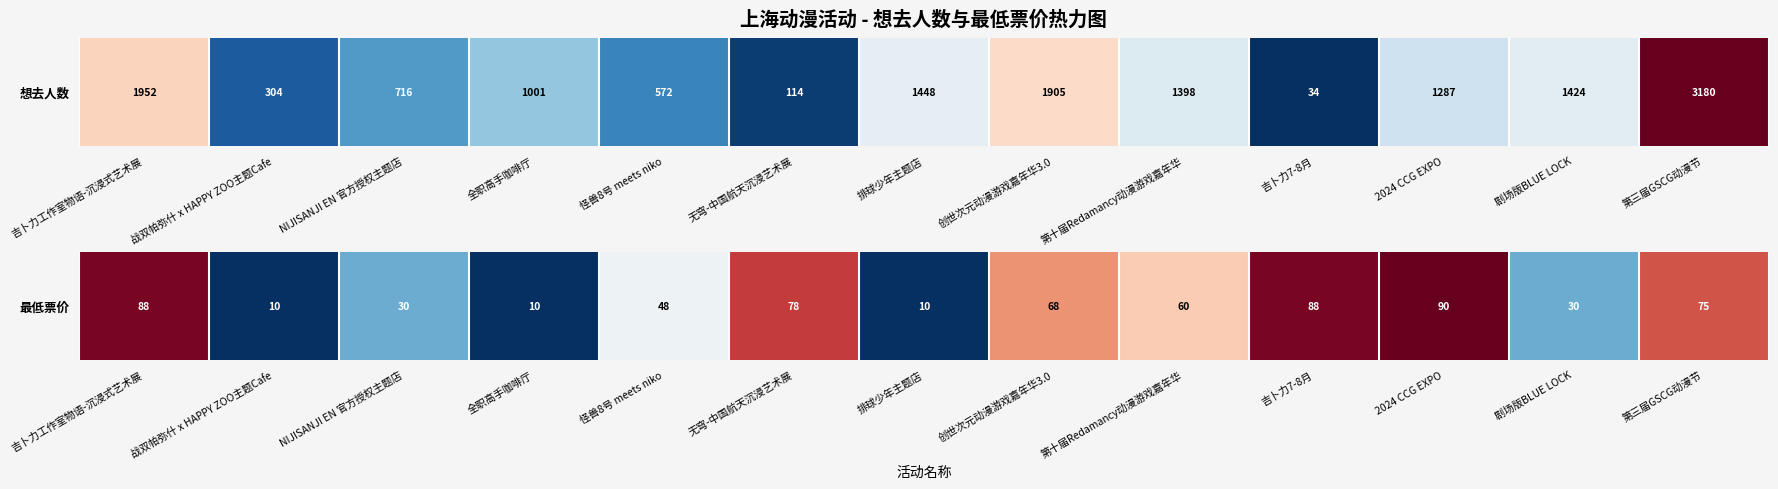

List the labels in order of value, largest first.

2024 CCG EXPO, 吉卜力工作室物语-沉浸式艺术展, 吉卜力7-8月, 无穹-中国航天沉浸艺术展, 第三届GSCG动漫节, 创世次元动漫游戏嘉年华3.0, 第十届Redamancy动漫游戏嘉年华, 怪兽8号 meets niko, NIJISANJI EN 官方授权主题店, 剧场版BLUE LOCK, 战双帕弥什 x HAPPY ZOO主题Cafe, 全职高手咖啡厅, 排球少年主题店